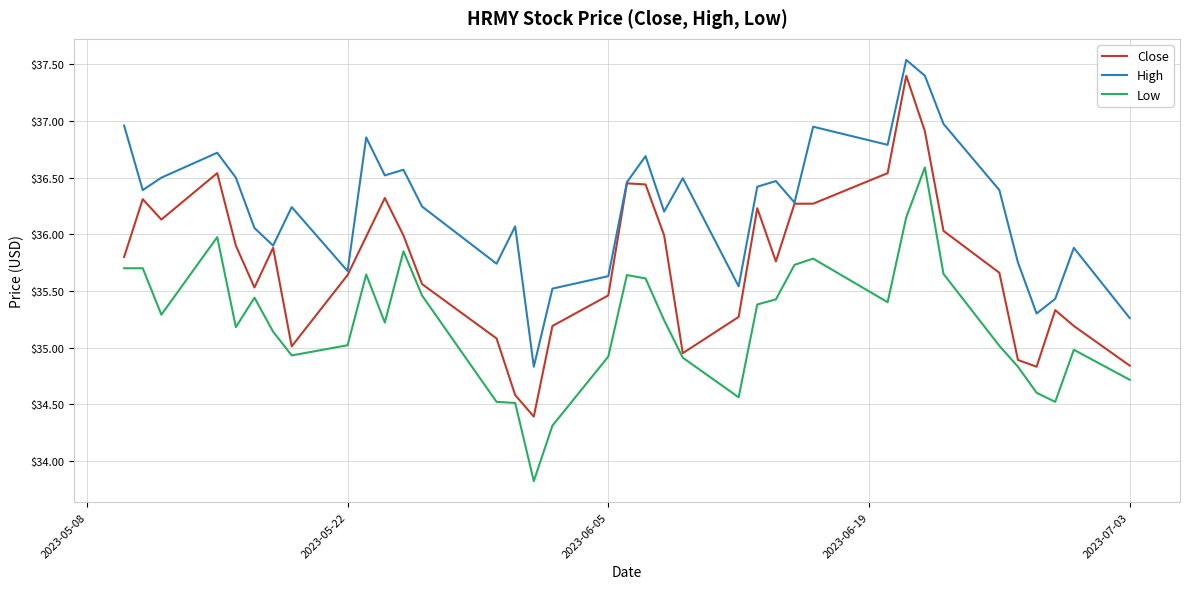

Rank the series by their average value, from lowest to highest.

Low, Close, High